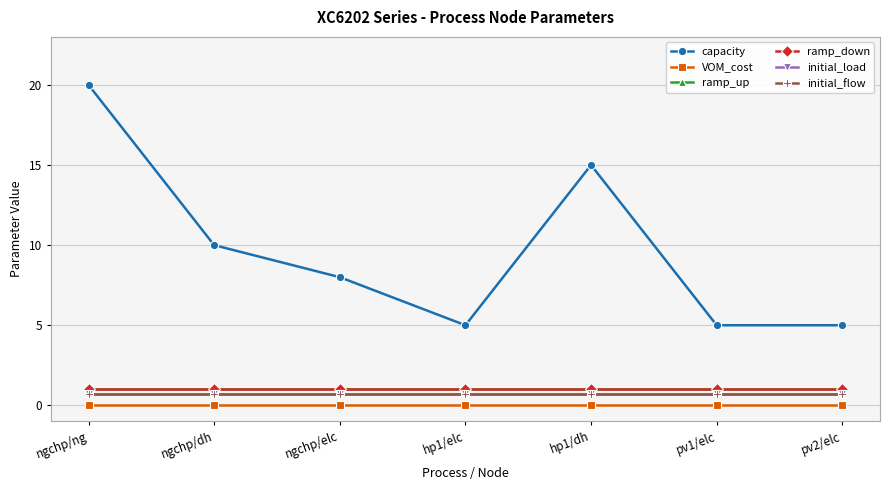

What are all the series names shown in the legend?

capacity, VOM_cost, ramp_up, ramp_down, initial_load, initial_flow